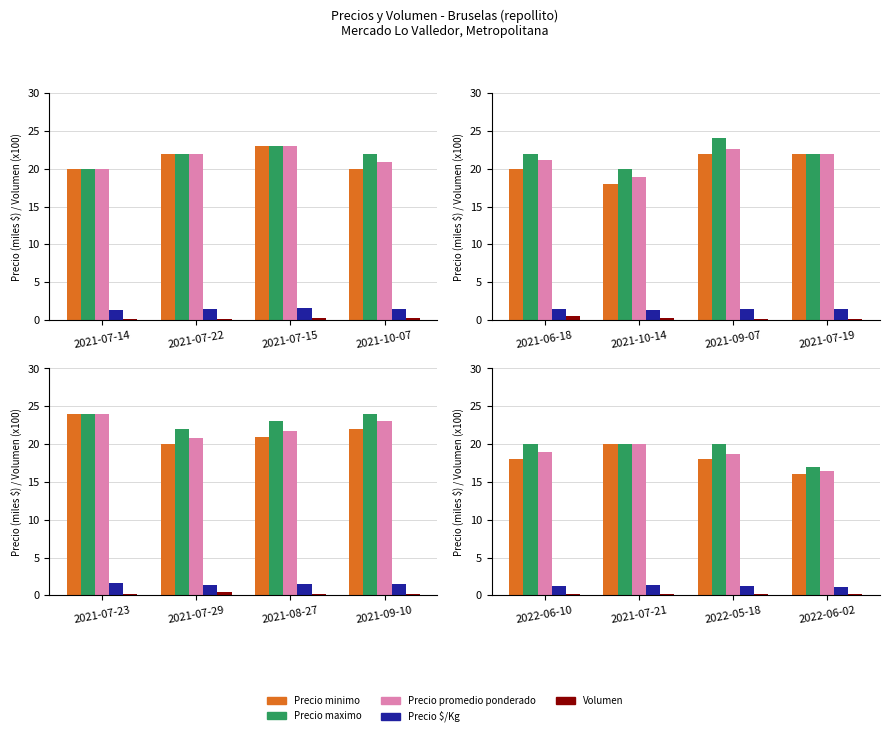

At how many categories does at least one series exceed 9?

4